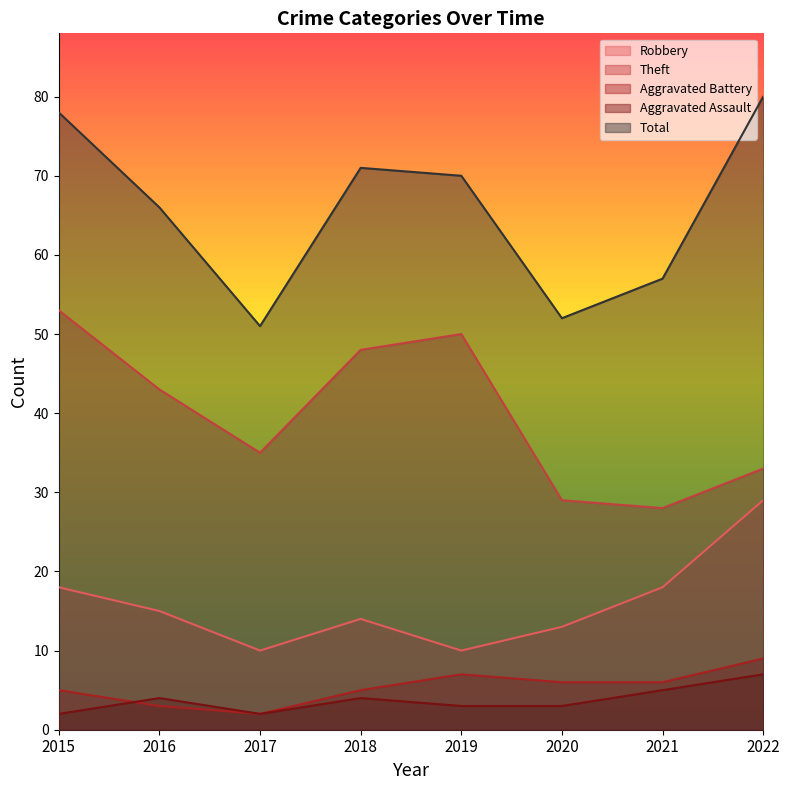

Reading left to right, list all the values displayed in this chart.

Robbery: 2015=18	2016=15	2017=10	2018=14	2019=10	2020=13	2021=18	2022=29
Theft: 2015=53	2016=43	2017=35	2018=48	2019=50	2020=29	2021=28	2022=33
Aggravated Battery: 2015=5	2016=3	2017=2	2018=5	2019=7	2020=6	2021=6	2022=9
Aggravated Assault: 2015=2	2016=4	2017=2	2018=4	2019=3	2020=3	2021=5	2022=7
Total: 2015=78	2016=66	2017=51	2018=71	2019=70	2020=52	2021=57	2022=80